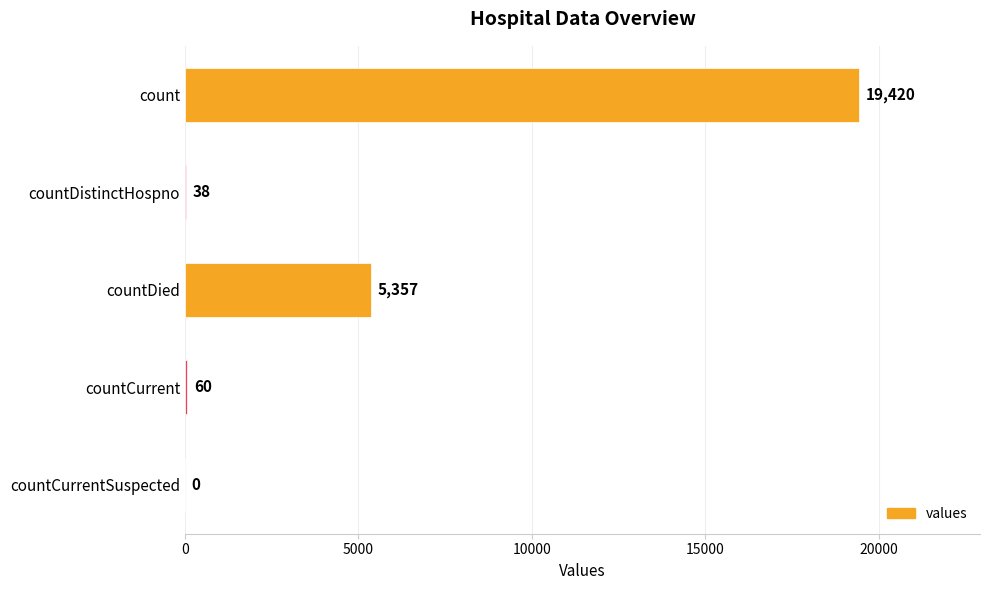

Is it true that the value at countCurrentSuspected is 0?

True